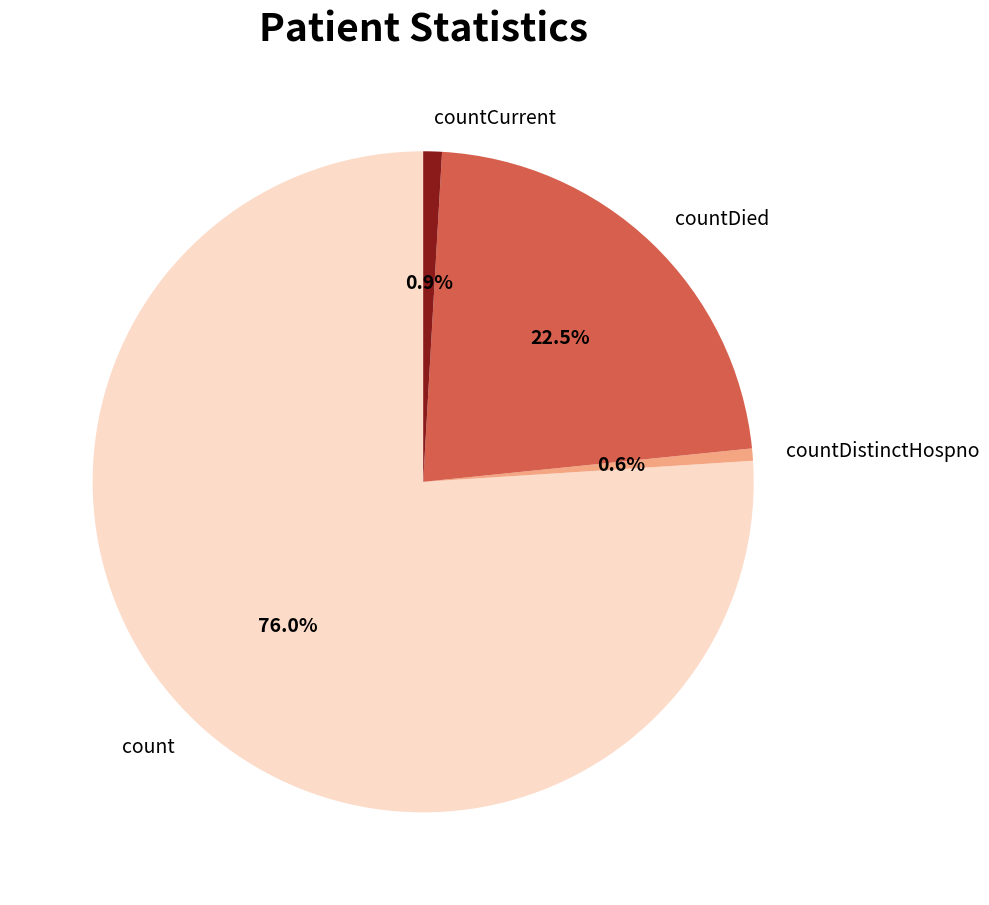

How many segments does this pie chart have?

4